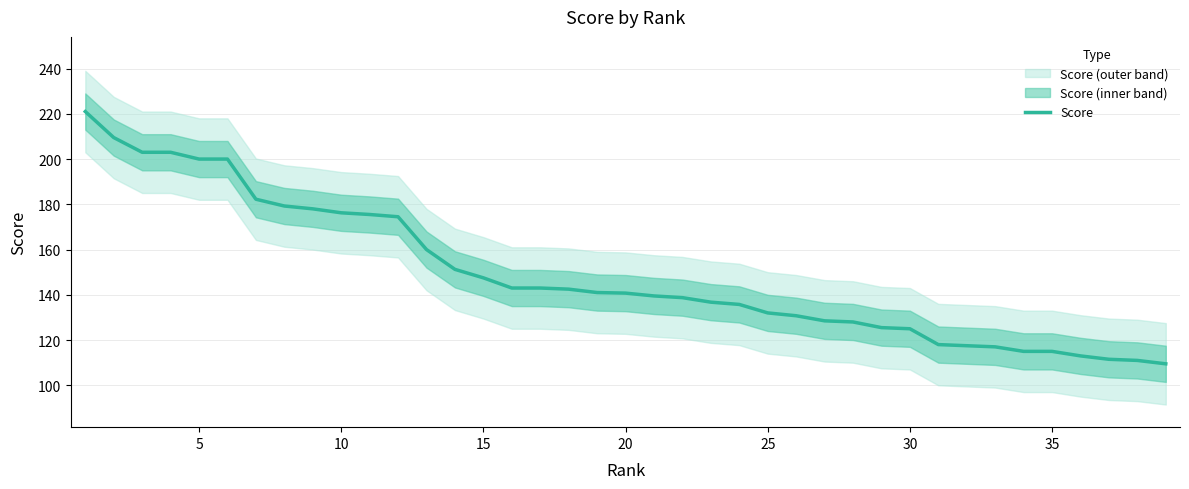

What is the value of the 10th point from the left?

176.2